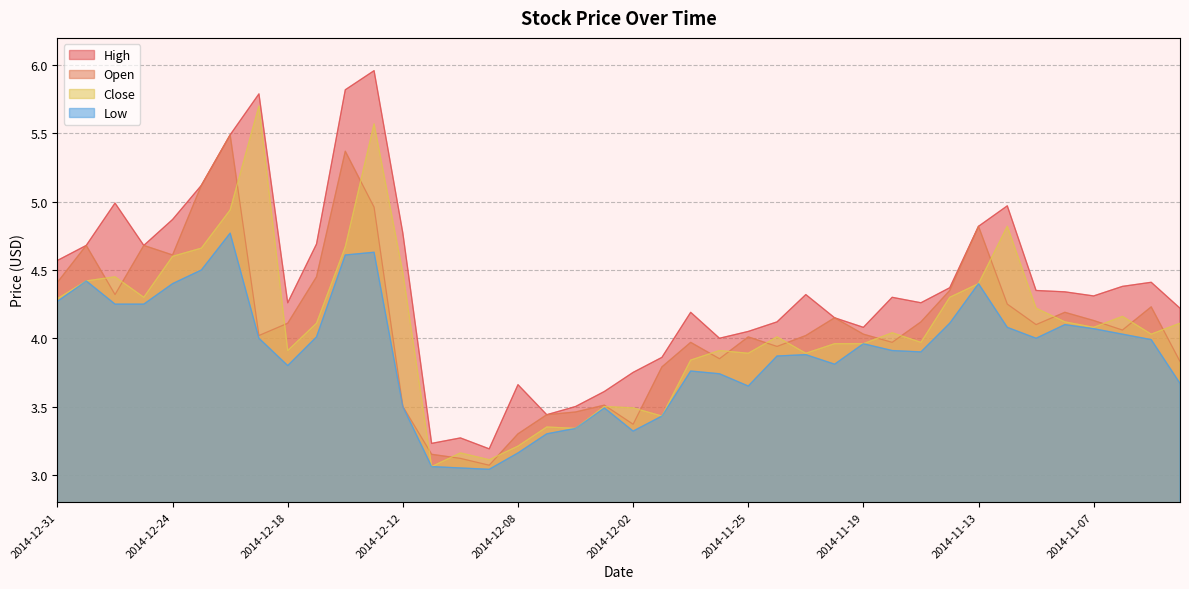

At which label is Close closest to 4?

2014-11-24